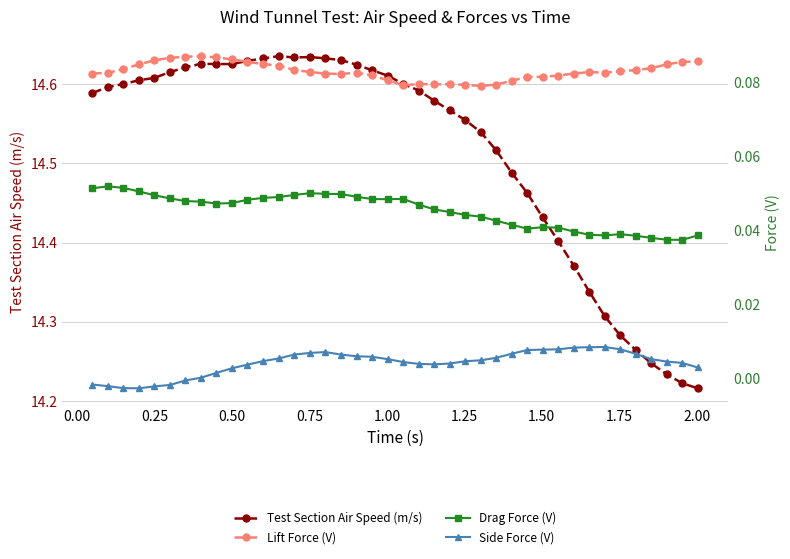

What are all the series names shown in the legend?

Test Section Air Speed (m/s), Lift Force (V), Drag Force (V), Side Force (V)